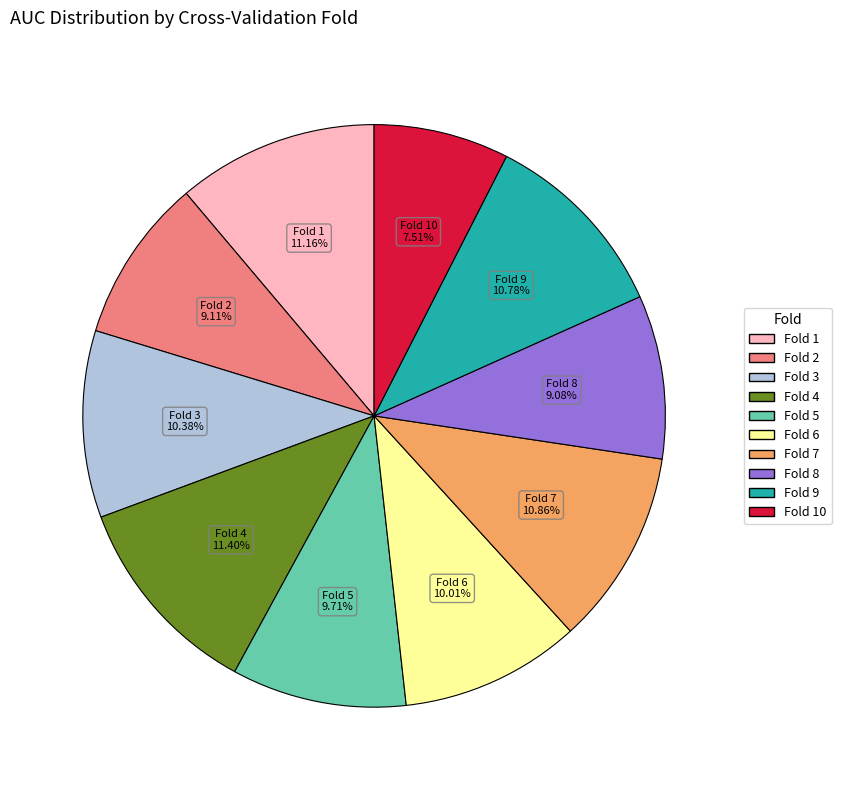

Does Fold 3 represent more than half of the total?

No